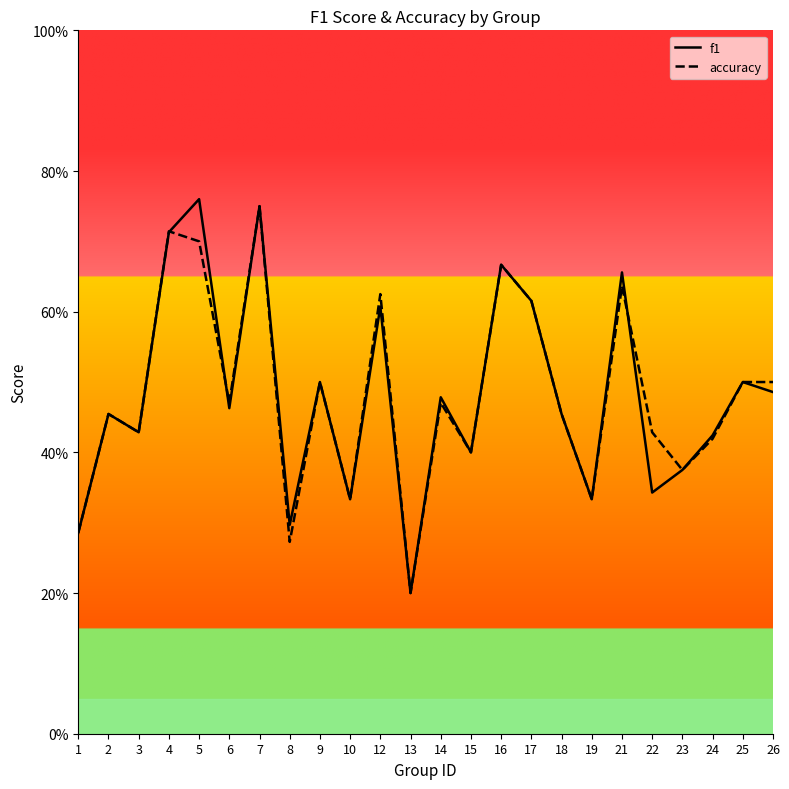

How many lines are shown in the chart?

2